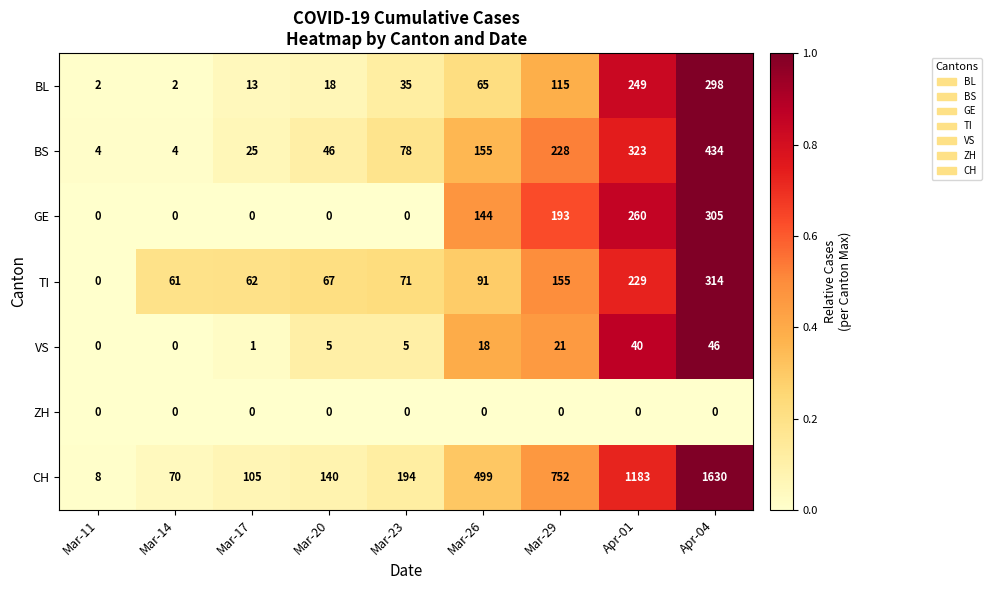

What is the total value across all series at Mar-23?

383